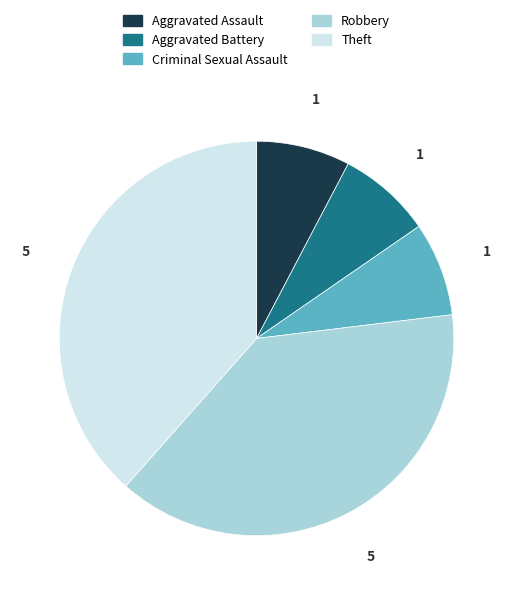

Is Aggravated Assault the majority of the pie?

No